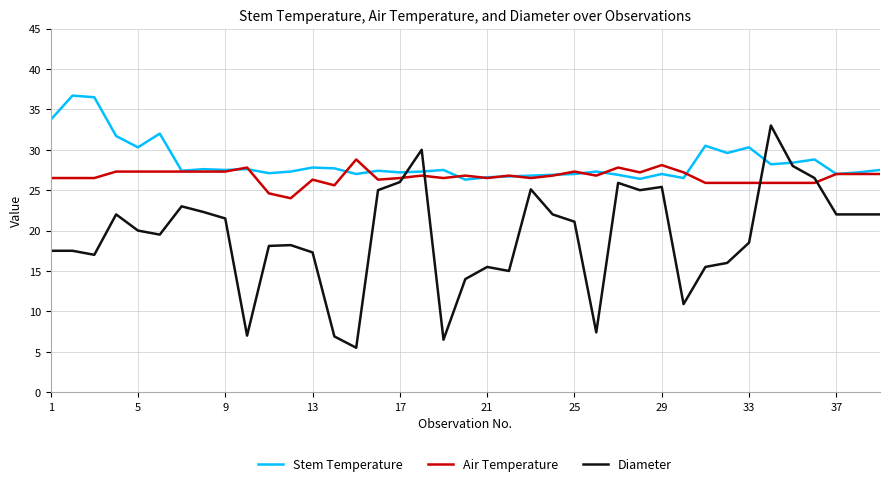

True or false: Air Temperature and Diameter cross at least once.

True